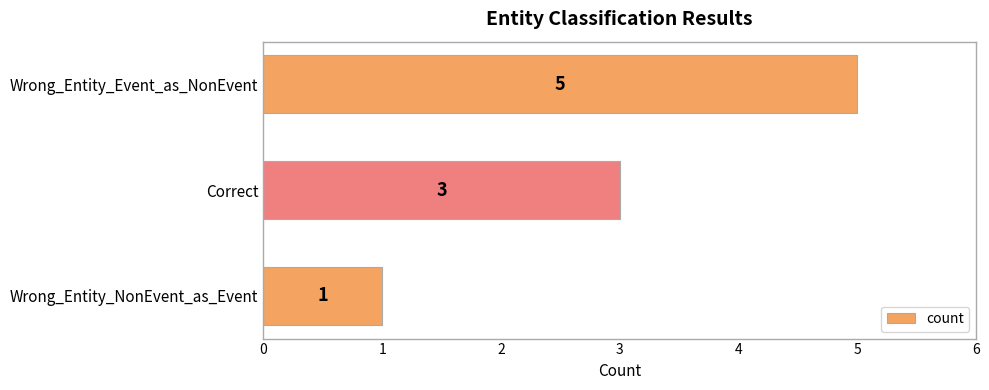

How many values are between 1 and 5?

3